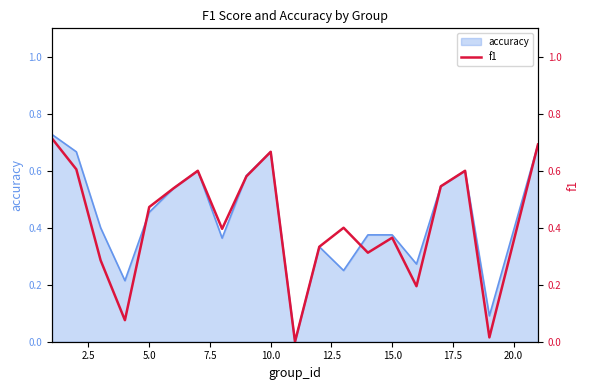

Reading right to left, list all the values displayed in this chart.

0.7	0.0	0.6	0.5	0.2	0.4	0.3	0.4	0.3	0.0	0.7	0.6	0.4	0.6	0.5	0.5	0.1	0.3	0.6	0.7